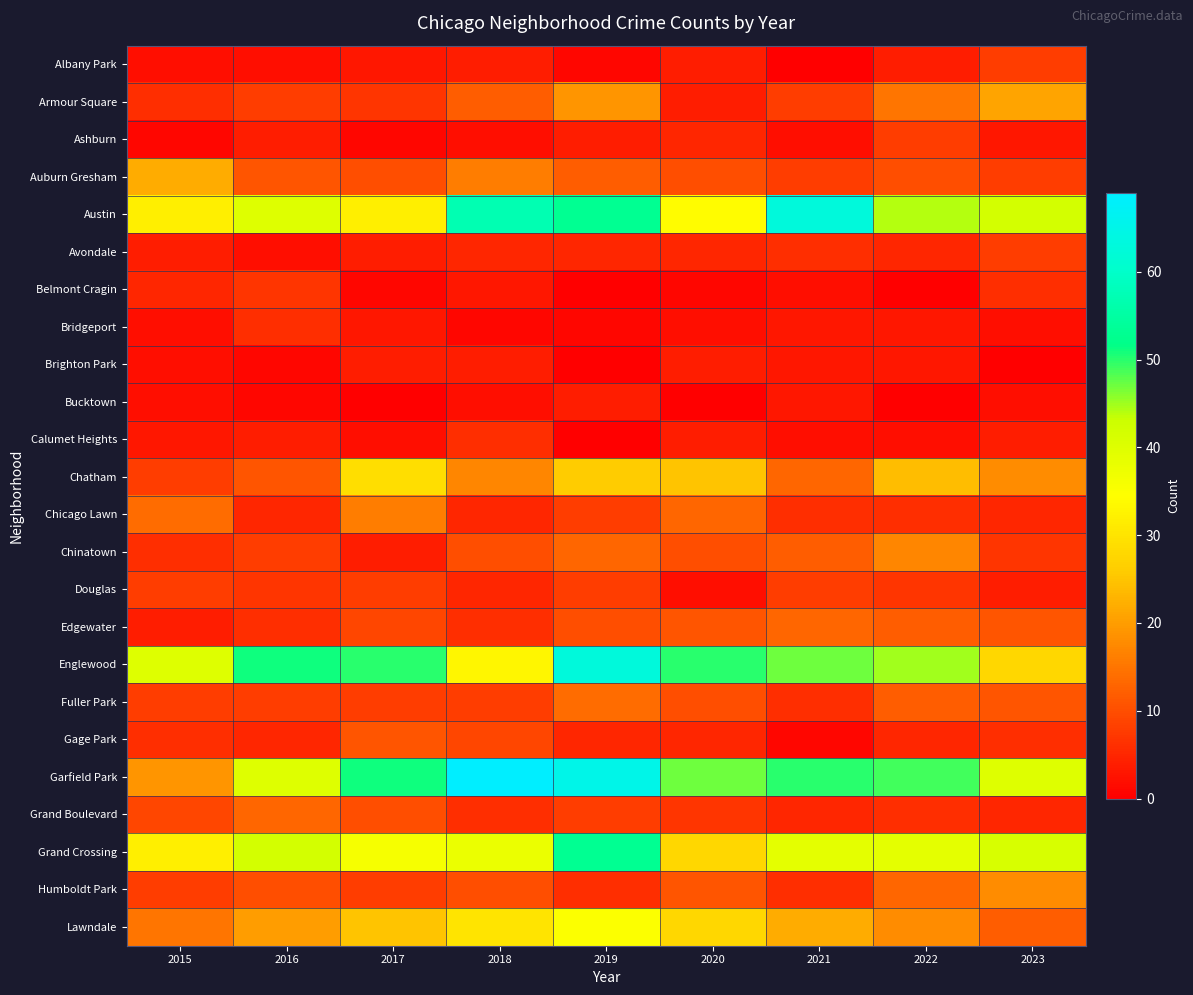

Reading left to right, transcribe all the data shown in this chart.

Albany Park: 2015=2	2016=2	2017=3	2018=4	2019=1	2020=4	2021=0	2022=4	2023=8
Armour Square: 2015=6	2016=8	2017=7	2018=12	2019=19	2020=4	2021=8	2022=15	2023=21
Ashburn: 2015=1	2016=4	2017=1	2018=2	2019=4	2020=5	2021=2	2022=8	2023=3
Auburn Gresham: 2015=22	2016=11	2017=10	2018=16	2019=12	2020=10	2021=8	2022=10	2023=8
Austin: 2015=32	2016=40	2017=32	2018=57	2019=53	2020=34	2021=63	2022=44	2023=42
Avondale: 2015=4	2016=2	2017=4	2018=5	2019=5	2020=5	2021=6	2022=5	2023=8
Belmont Cragin: 2015=5	2016=7	2017=1	2018=3	2019=0	2020=1	2021=2	2022=0	2023=6
Bridgeport: 2015=2	2016=6	2017=3	2018=1	2019=1	2020=2	2021=3	2022=3	2023=2
Brighton Park: 2015=2	2016=1	2017=4	2018=4	2019=0	2020=4	2021=3	2022=3	2023=0
Bucktown: 2015=2	2016=1	2017=0	2018=2	2019=4	2020=0	2021=3	2022=0	2023=2
Calumet Heights: 2015=3	2016=4	2017=2	2018=6	2019=0	2020=4	2021=2	2022=2	2023=4
Chatham: 2015=8	2016=11	2017=29	2018=17	2019=26	2020=25	2021=13	2022=24	2023=18
Chicago Lawn: 2015=14	2016=5	2017=16	2018=5	2019=8	2020=13	2021=6	2022=6	2023=5
Chinatown: 2015=6	2016=8	2017=4	2018=10	2019=13	2020=10	2021=12	2022=17	2023=7
Douglas: 2015=8	2016=7	2017=8	2018=5	2019=8	2020=2	2021=8	2022=7	2023=4
Edgewater: 2015=4	2016=6	2017=9	2018=6	2019=10	2020=11	2021=13	2022=12	2023=11
Englewood: 2015=40	2016=51	2017=50	2018=33	2019=63	2020=50	2021=47	2022=45	2023=28
Fuller Park: 2015=8	2016=8	2017=8	2018=8	2019=14	2020=10	2021=6	2022=12	2023=11
Gage Park: 2015=6	2016=5	2017=11	2018=9	2019=5	2020=5	2021=1	2022=5	2023=6
Garfield Park: 2015=19	2016=40	2017=51	2018=69	2019=65	2020=47	2021=50	2022=49	2023=40
Grand Boulevard: 2015=9	2016=13	2017=10	2018=6	2019=8	2020=7	2021=5	2022=6	2023=5
Grand Crossing: 2015=32	2016=42	2017=36	2018=38	2019=53	2020=28	2021=39	2022=39	2023=41
Humboldt Park: 2015=8	2016=10	2017=8	2018=10	2019=6	2020=11	2021=6	2022=13	2023=18
Lawndale: 2015=15	2016=20	2017=25	2018=30	2019=35	2020=28	2021=22	2022=18	2023=12